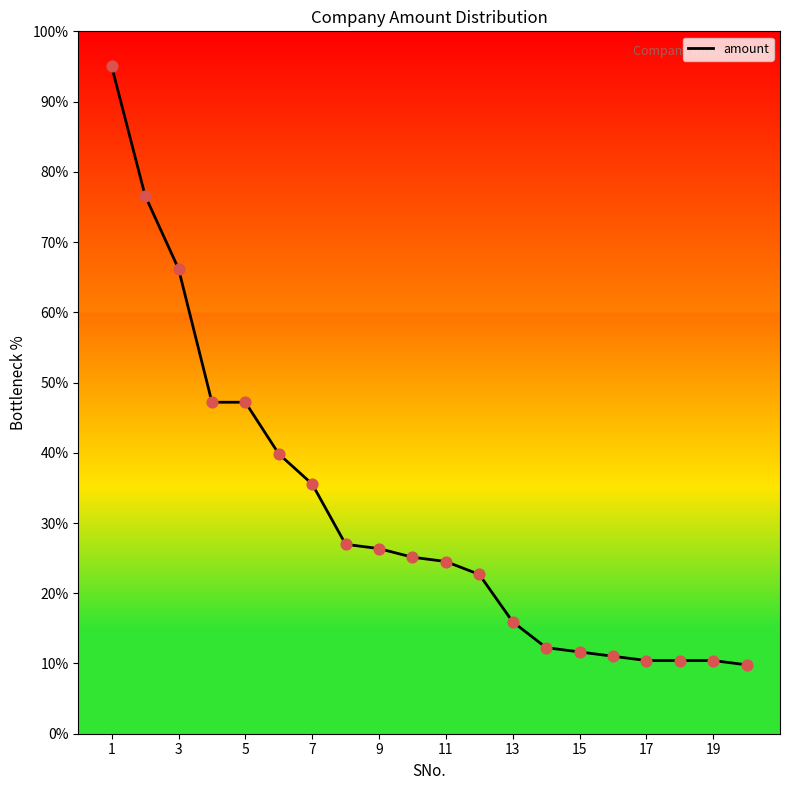

What is the maximum value shown in the chart?

95.0